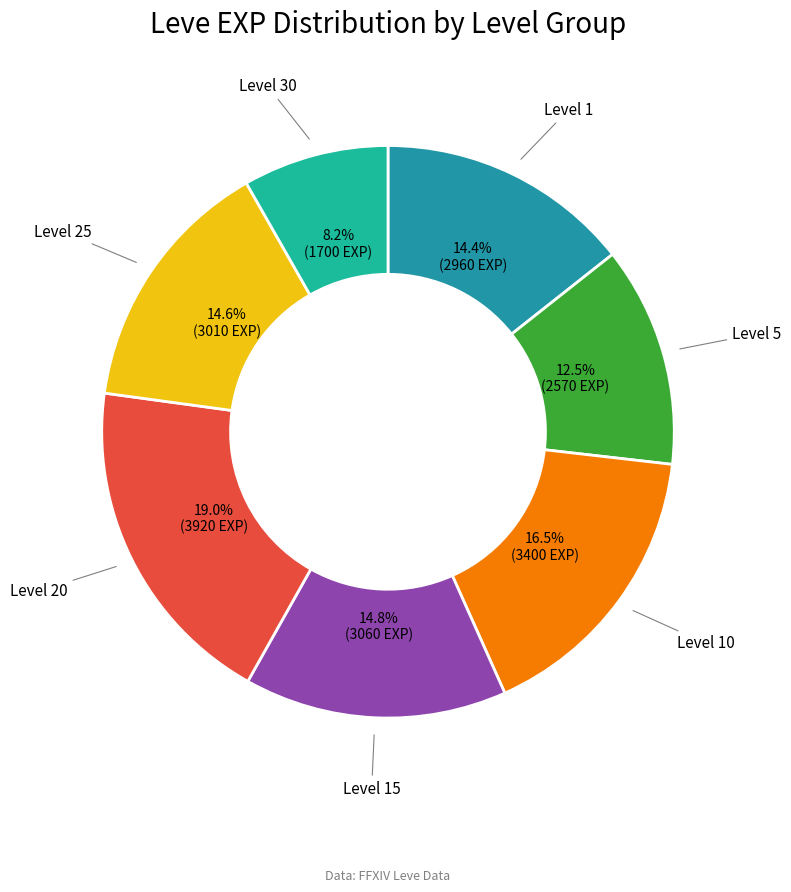

Combined, do Level 1 and Level 5 account for over 50%?

No